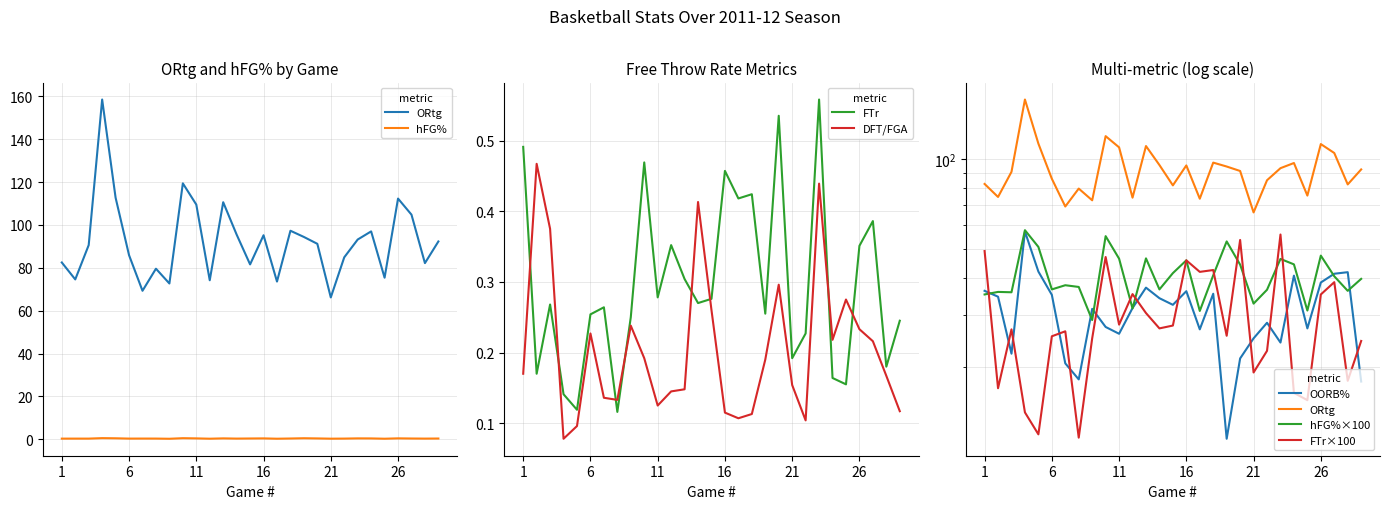

True or false: FTr and DFT/FGA cross at least once.

True